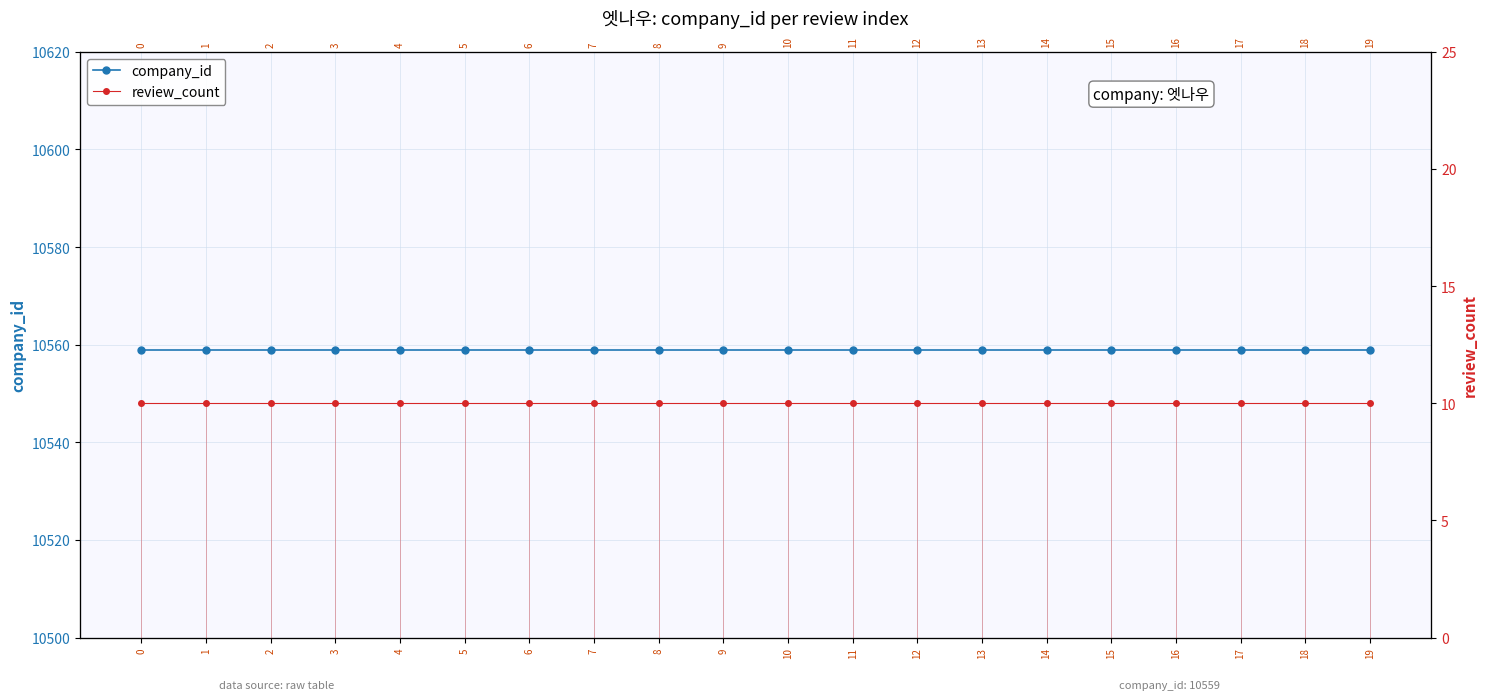

Rank the series by their maximum value, from highest to lowest.

company_id, review_count